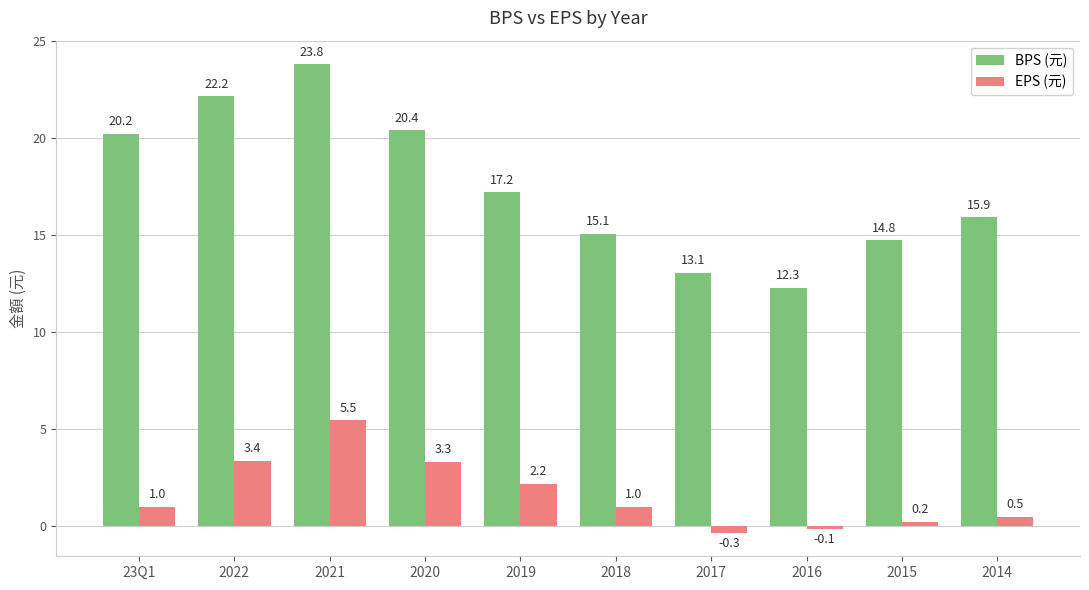

What is the average value of the BPS (元) series?

17.5